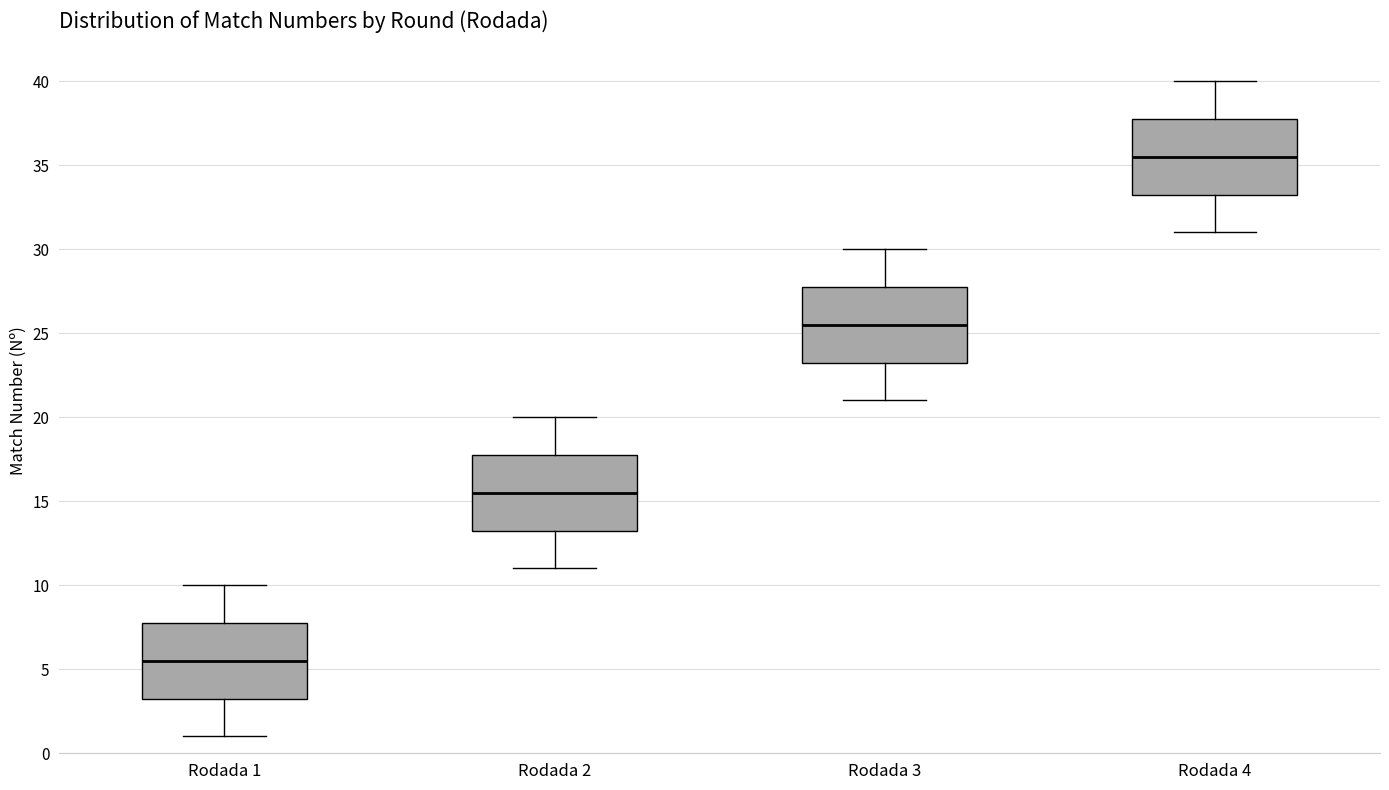

Where does the median line of the box for Rodada 3 sit on the y-axis? The values are not printed on the chart, so give them approximately, as read against the axis.

25.5